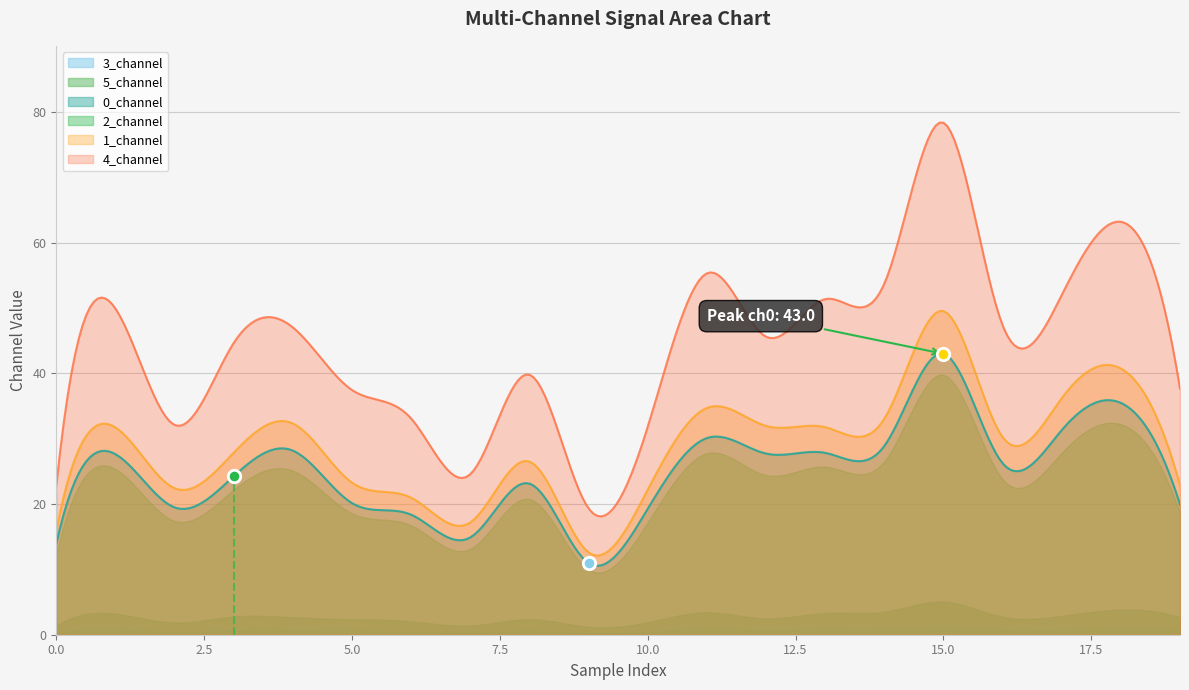

Which series reaches the maximum Y coordinate?

4_channel